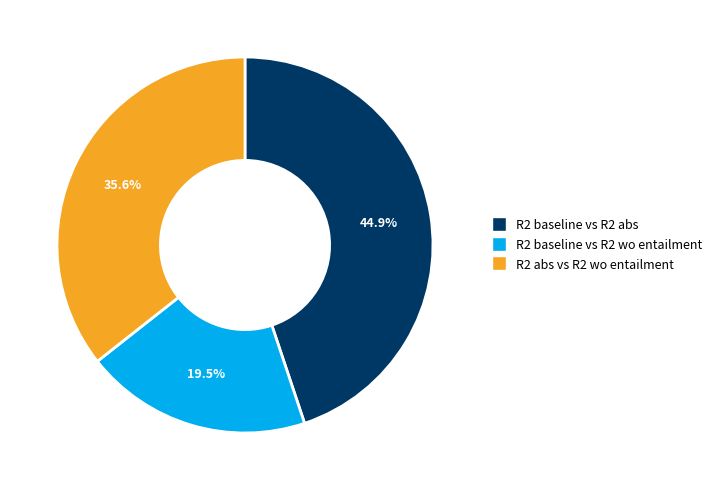

Is there a majority slice in this chart?

No